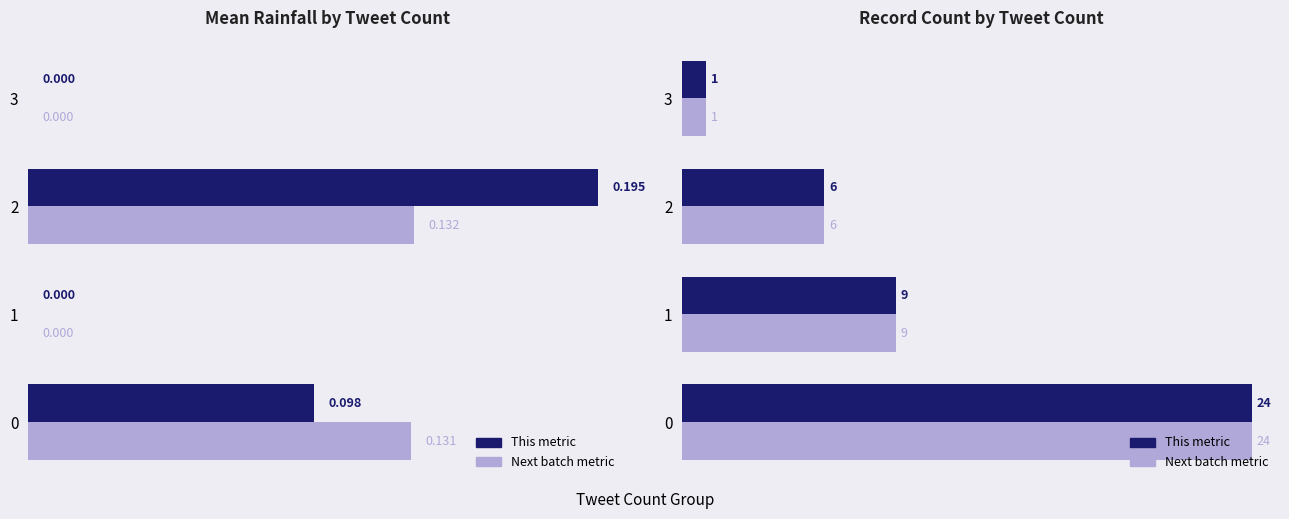

What is the value of the Count (next batch) bar at the 3rd from the left?

6.0